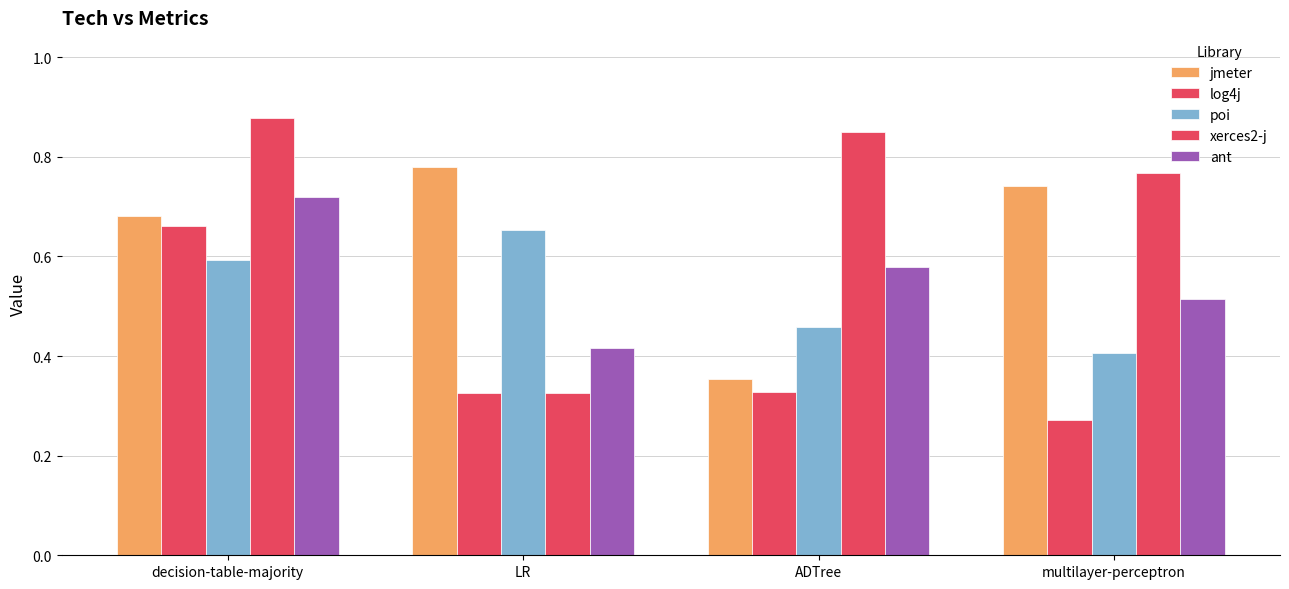

How many bars are there in total?

20